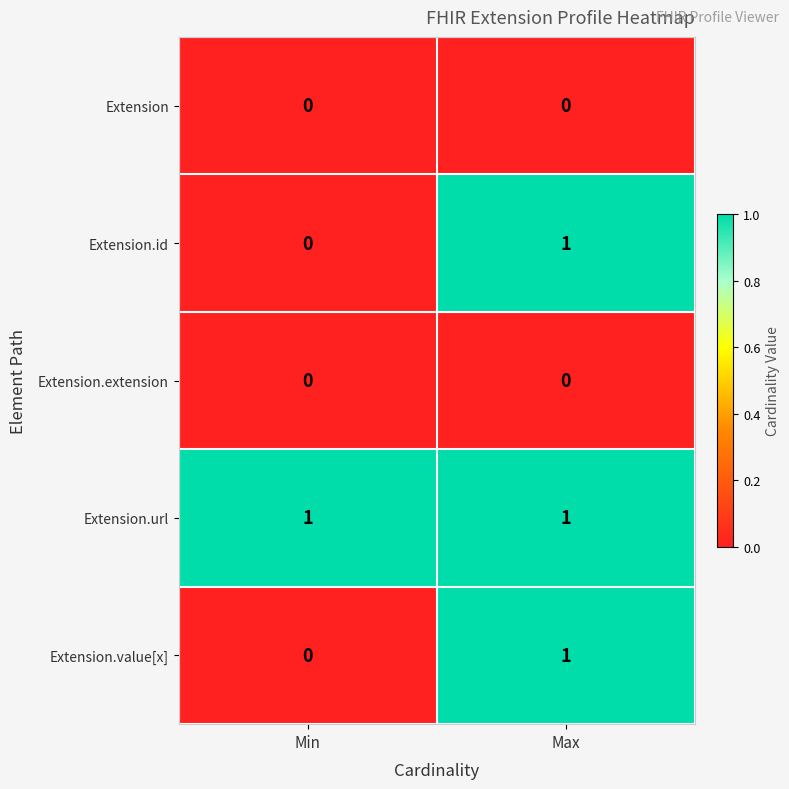

At which category is the sum across all series the highest?

Max